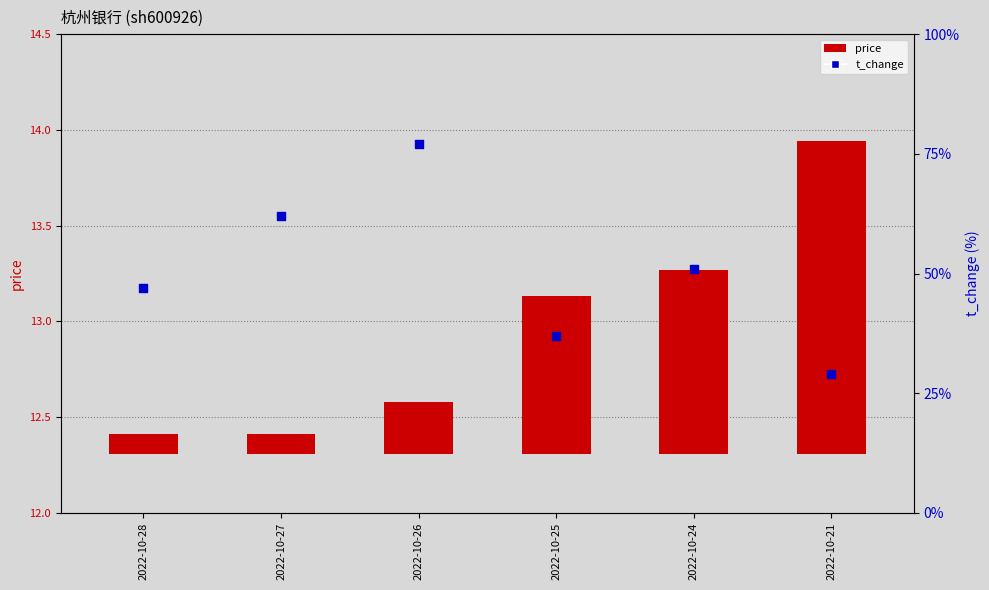

Which series reaches the minimum Y coordinate?

price